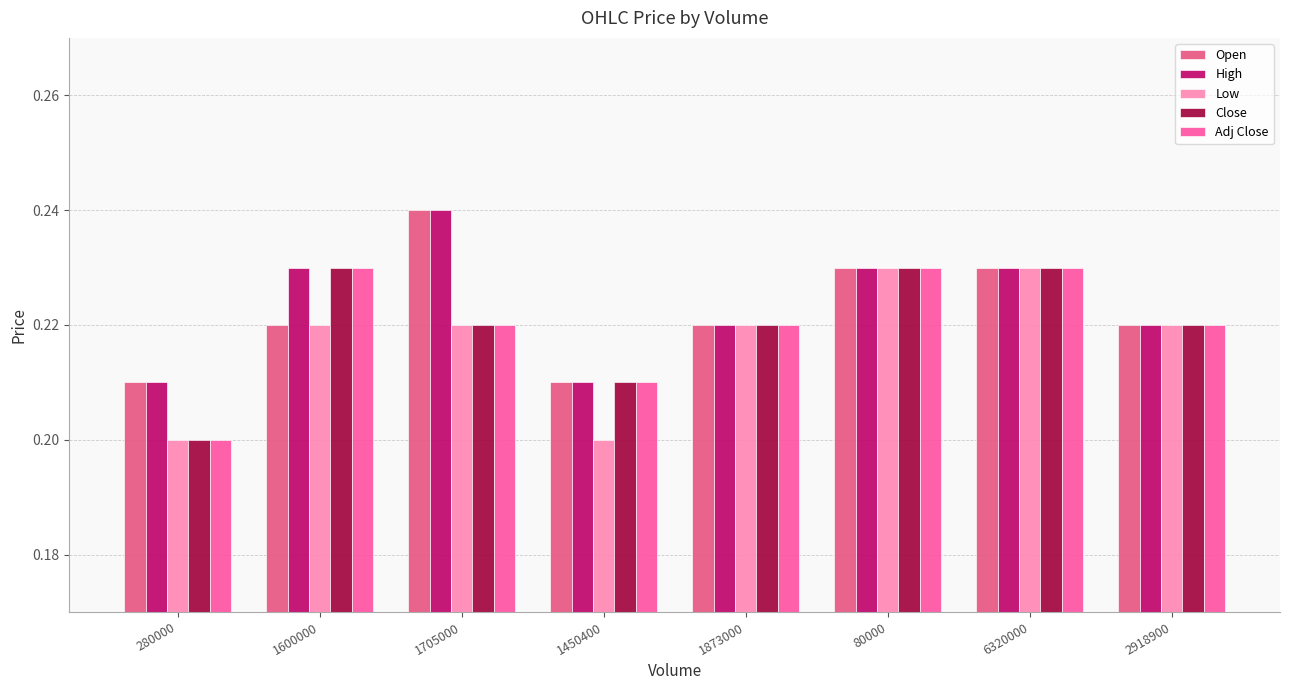

What position from the left is 1600000?

2